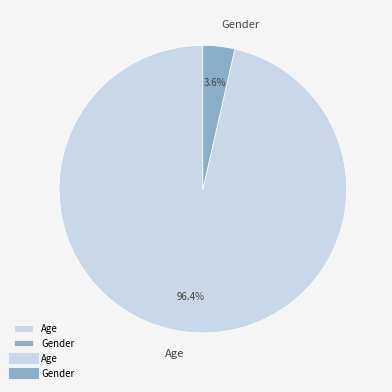

Count the number of slices in the pie.

2